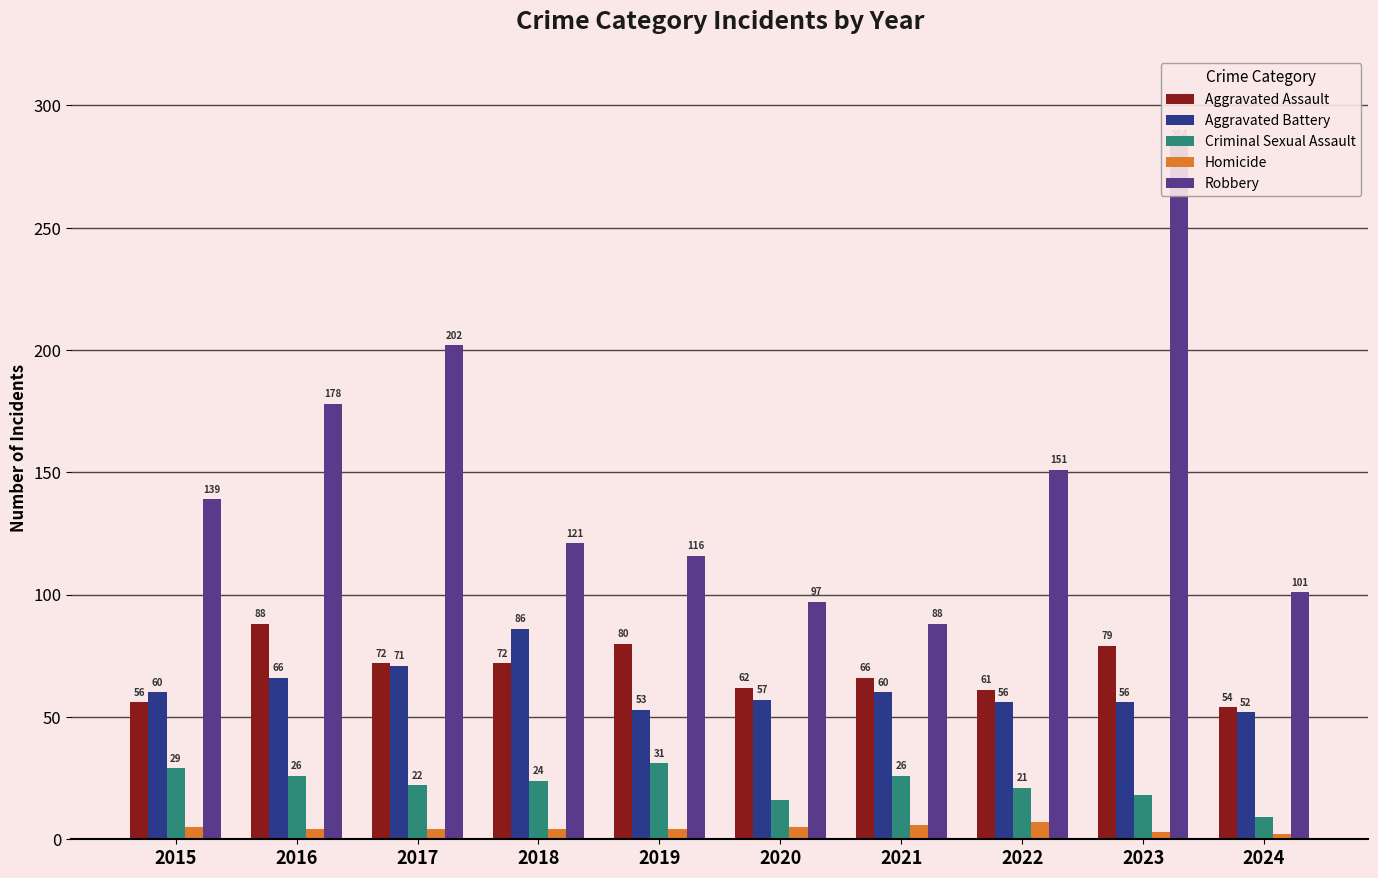

How many values in the Criminal Sexual Assault series exceed 24?

4